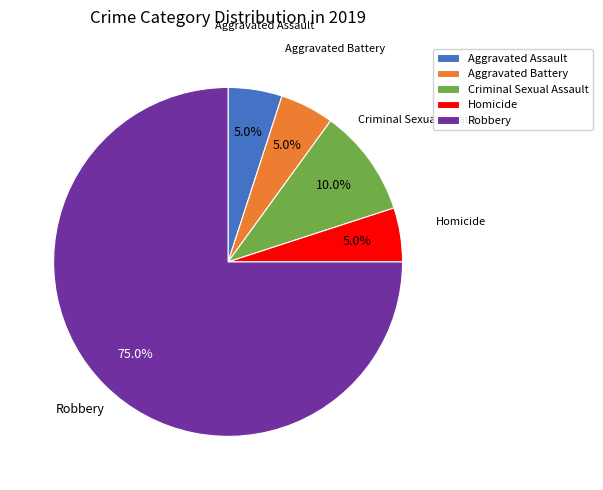

Which has a higher value, Robbery or Homicide?

Robbery